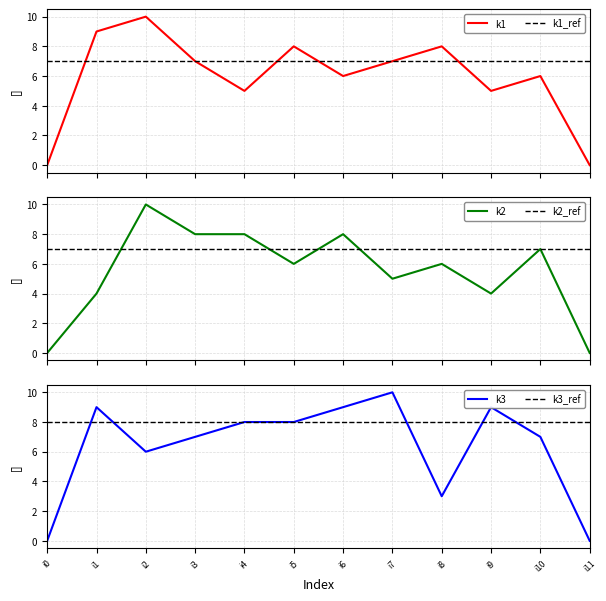

Does the chart have visible grid lines?

Yes